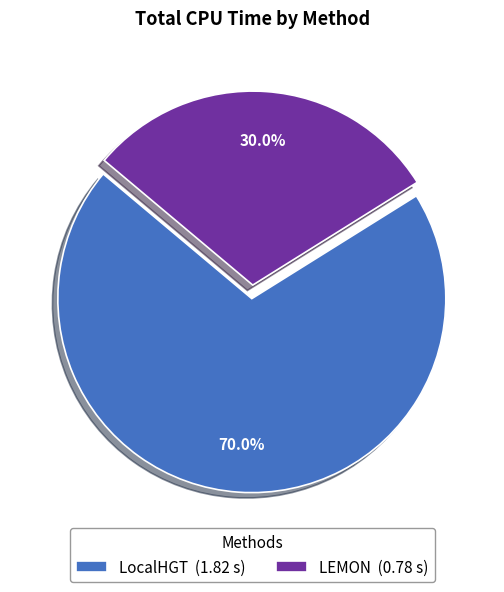

To the nearest percent, what percentage of the pie is LocalHGT?

70%